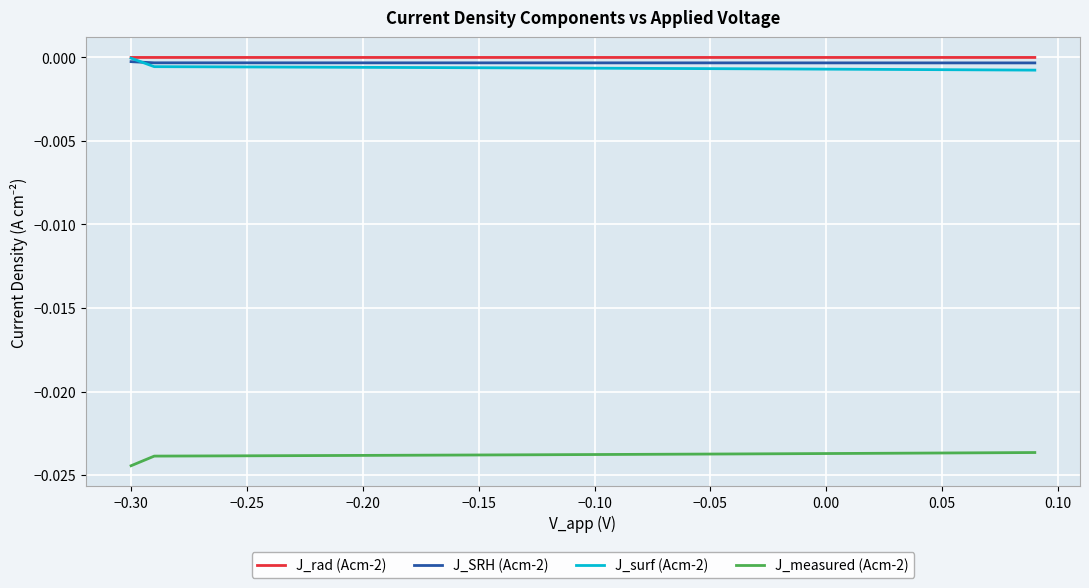

True or false: J_rad (Acm-2) and J_measured (Acm-2) intersect in this chart.

False